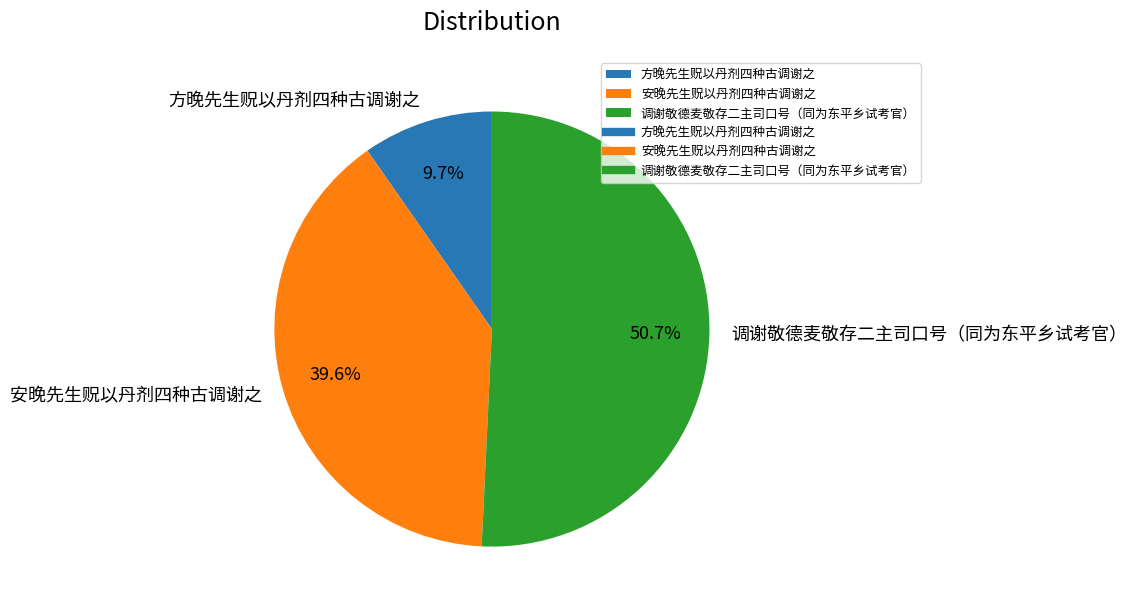

Is it true that 方晚先生贶以丹剂四种古调谢之 is 10% of the pie?

True